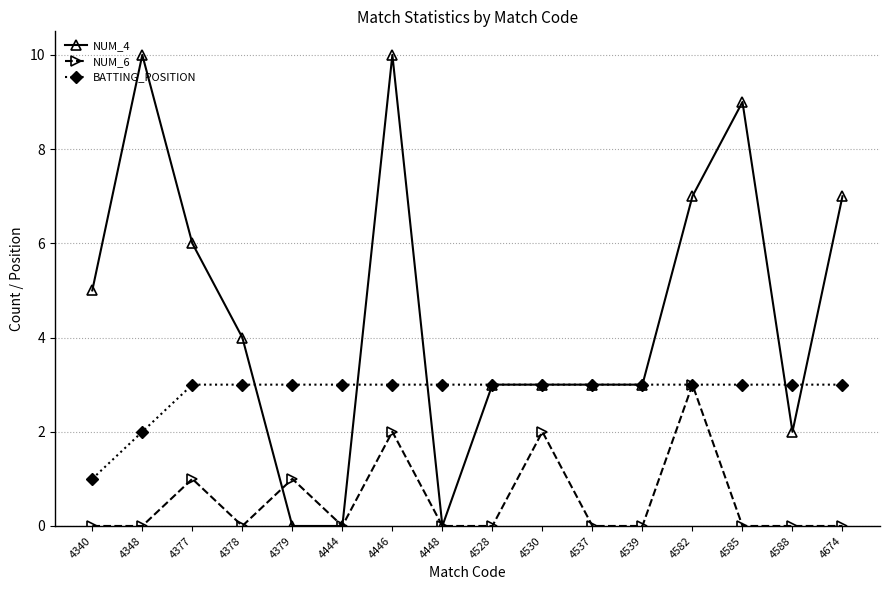

At which category is the sum across all series the highest?

4446